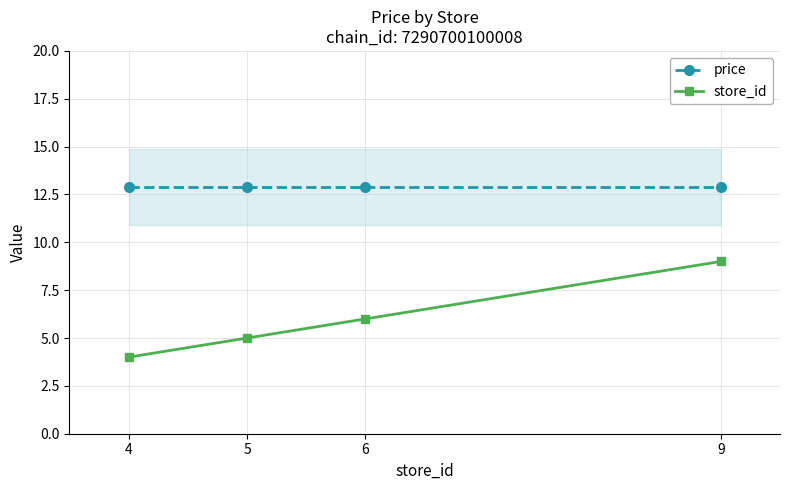

True or false: store_id and price cross at least once.

False